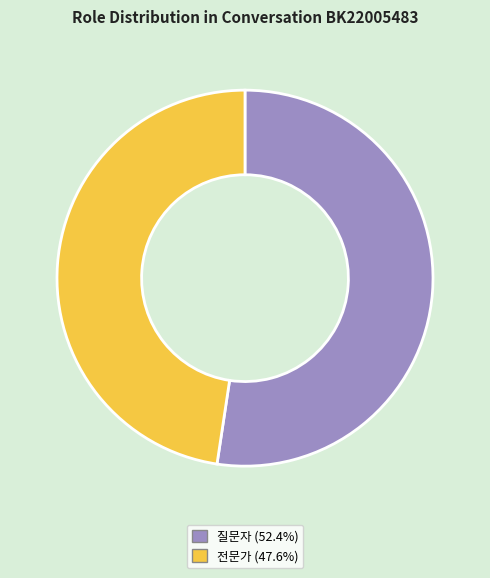

Count the number of slices in the pie.

2